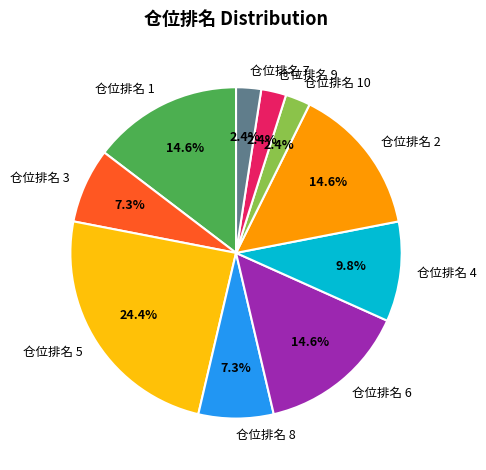

What portion of the pie excludes 仓位排名 1?

85.4%